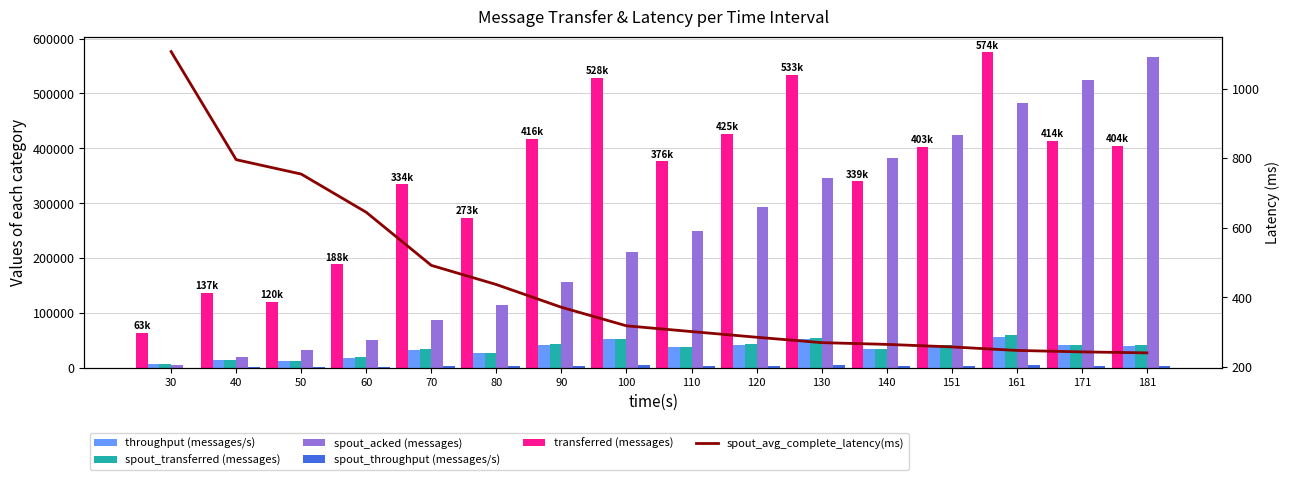

Rank the series at 130 from lowest to highest value.

spout_avg_complete_latency(ms), spout_throughput (messages/s), throughput (messages/s), spout_transferred (messages), spout_acked (messages), transferred (messages)